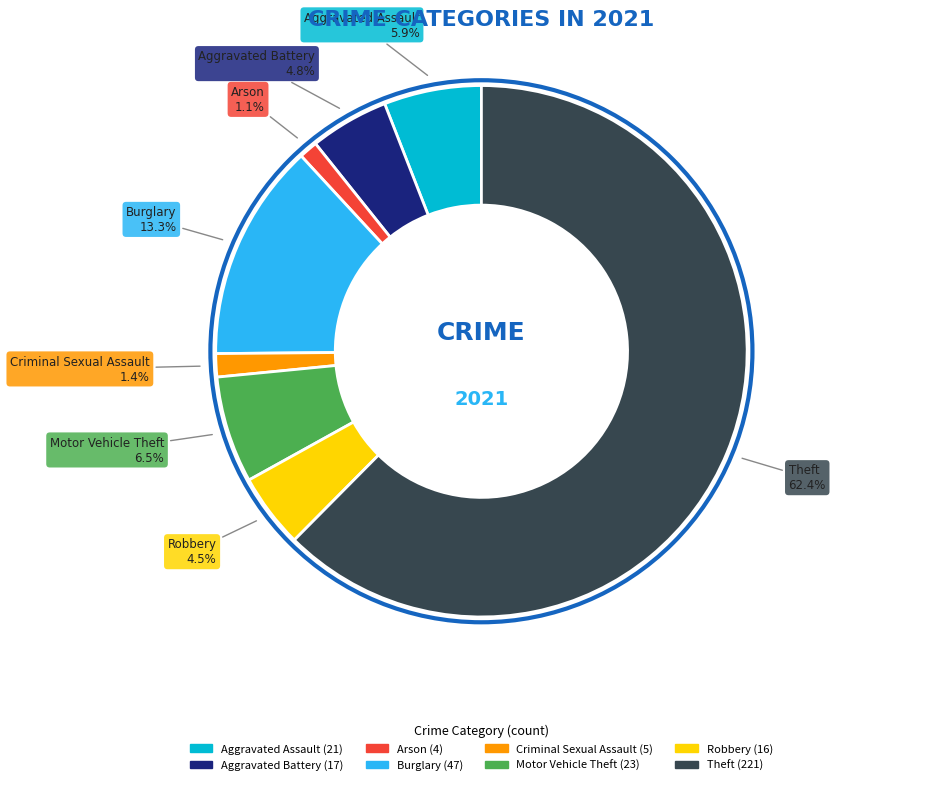

The Aggravated Assault slice represents 6% of the pie. True or false?

True